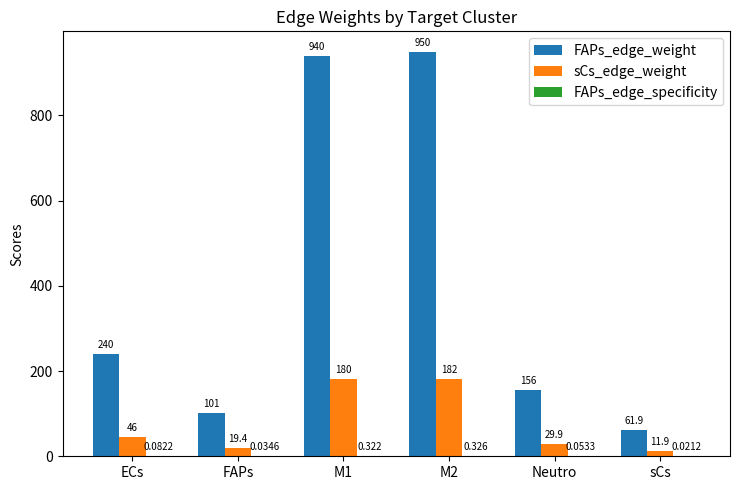

Which series has the largest total across all categories?

FAPs_edge_weight